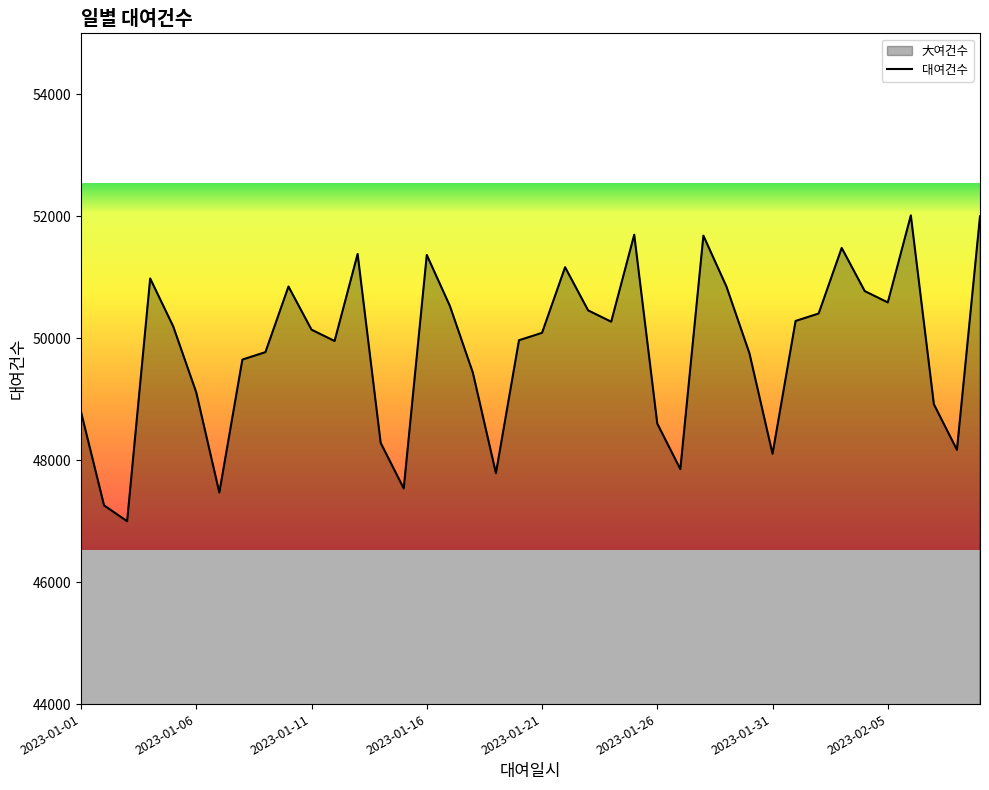

Reading right to left, what are all the values shown in this chart?

2023-02-09=51998.6	2023-02-08=48169.2	2023-02-07=48916.9	2023-02-06=52014.6	2023-02-05=50587.1	2023-02-04=50772.8	2023-02-03=51481.0	2023-02-02=50404.9	2023-02-01=50283.2	2023-01-31=48103.9	2023-01-30=49750.7	2023-01-29=50848.1	2023-01-28=51682.1	2023-01-27=47852.7	2023-01-26=48600.4	2023-01-25=51698.2	2023-01-24=50270.6	2023-01-23=50456.3	2023-01-22=51164.5	2023-01-21=50088.4	2023-01-20=49966.7	2023-01-19=47787.4	2023-01-18=49434.2	2023-01-17=50531.6	2023-01-16=51365.6	2023-01-15=47536.2	2023-01-14=48283.9	2023-01-13=51381.7	2023-01-12=49954.1	2023-01-11=50139.9	2023-01-10=50848.0	2023-01-09=49771.8	2023-01-08=49649.6	2023-01-07=47468.8	2023-01-06=49111.0	2023-01-05=50193.6	2023-01-04=50980.2	2023-01-03=46998.6	2023-01-02=47258.3	2023-01-01=48791.5